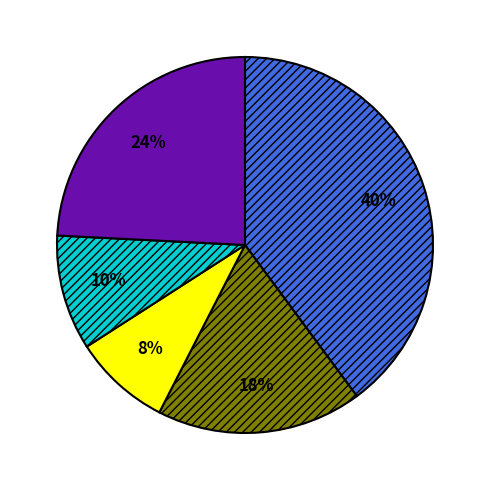

To the nearest percent, what is the average slice percentage?

20%